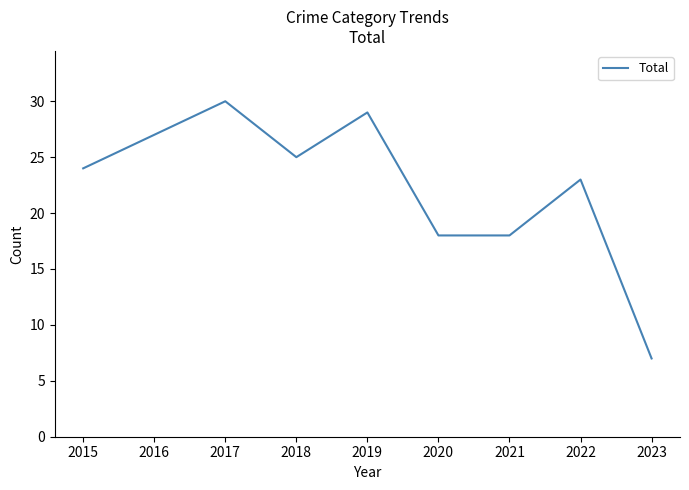

True or false: the data shows 14 at 2022.

False